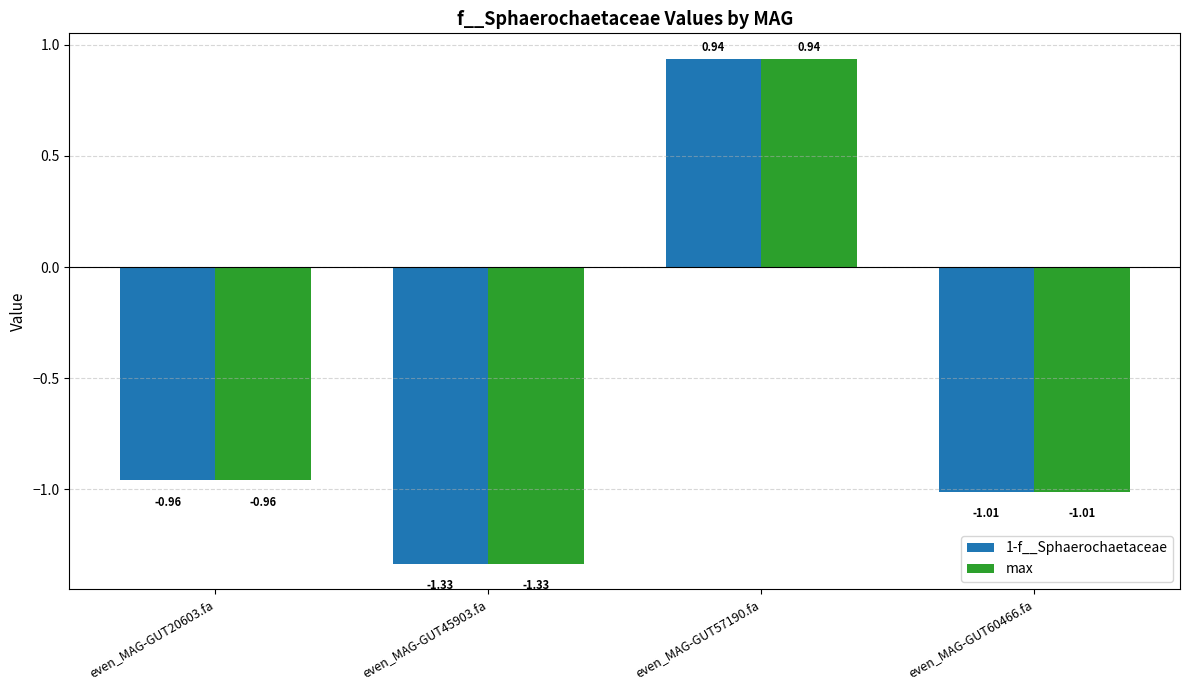

List the labels in order of max value, smallest first.

even_MAG-GUT45903.fa, even_MAG-GUT60466.fa, even_MAG-GUT20603.fa, even_MAG-GUT57190.fa